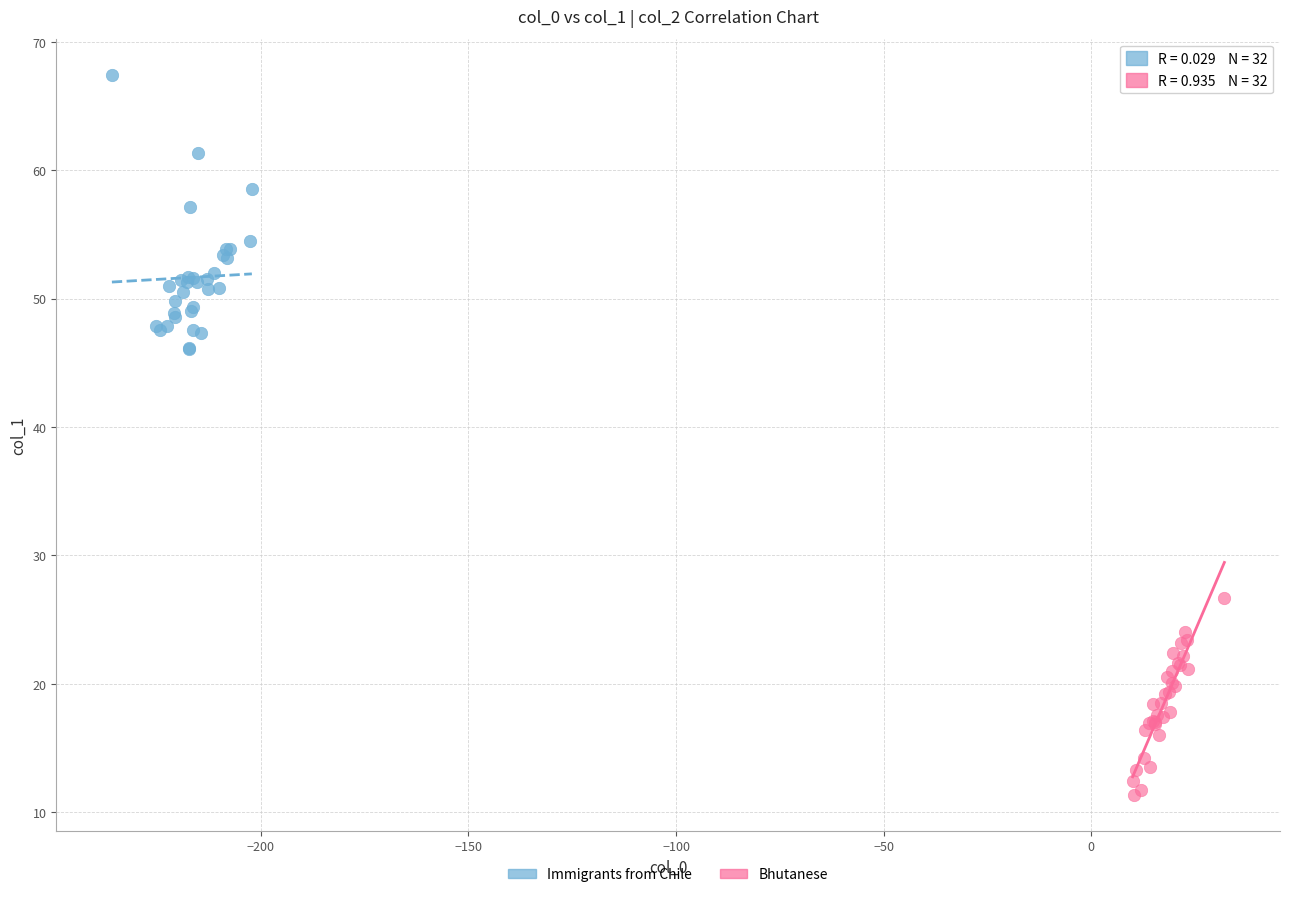

Which series has the largest Y range (max minus min)?

Immigrants from Chile